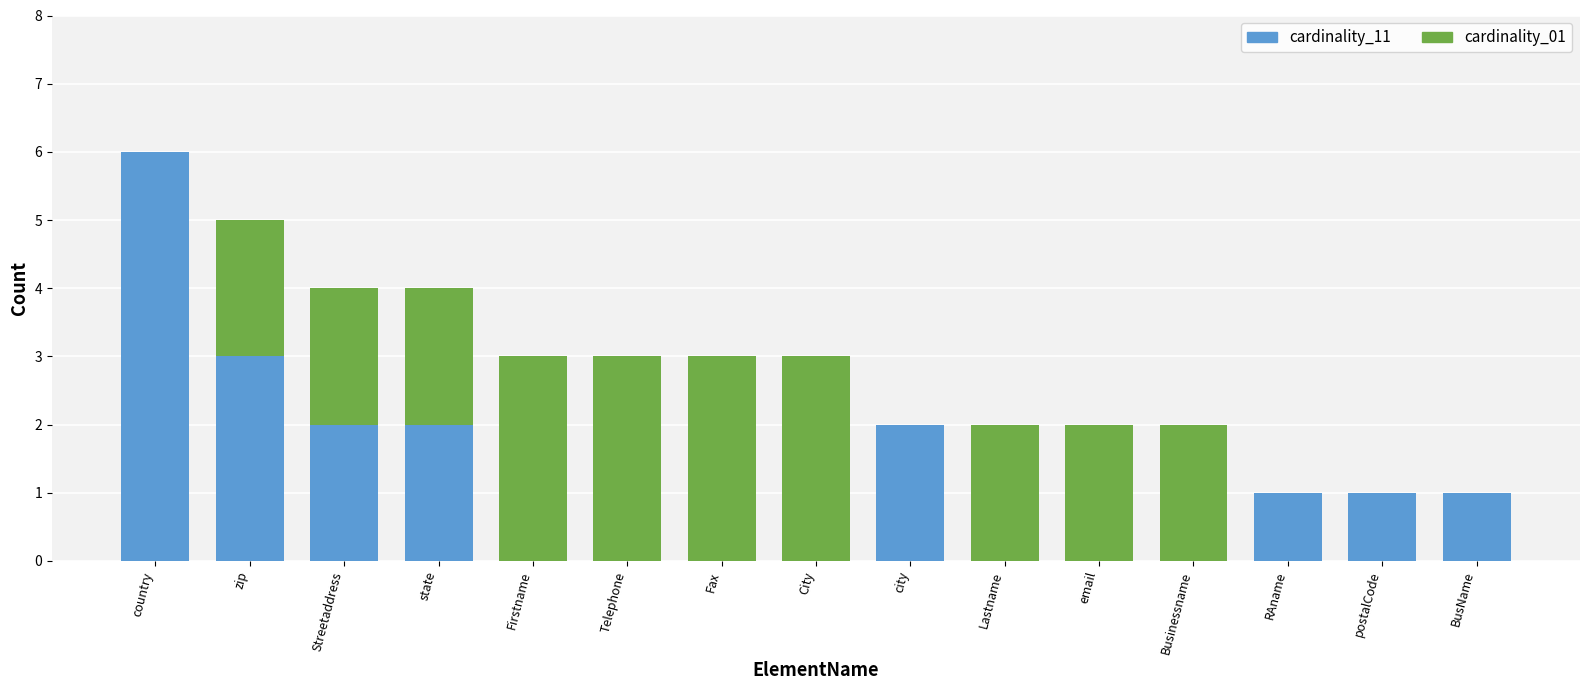

What is the sum of all cardinality_11 values?

18